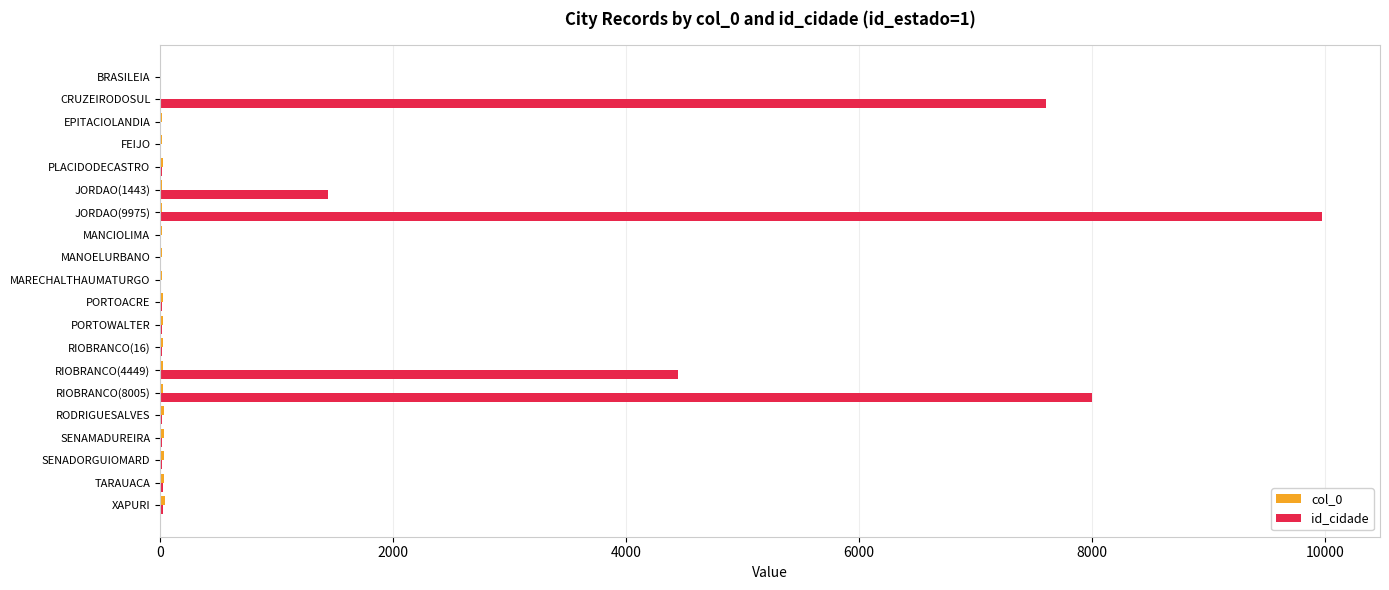

At which label does id_cidade reach its peak?

JORDAO(9975)